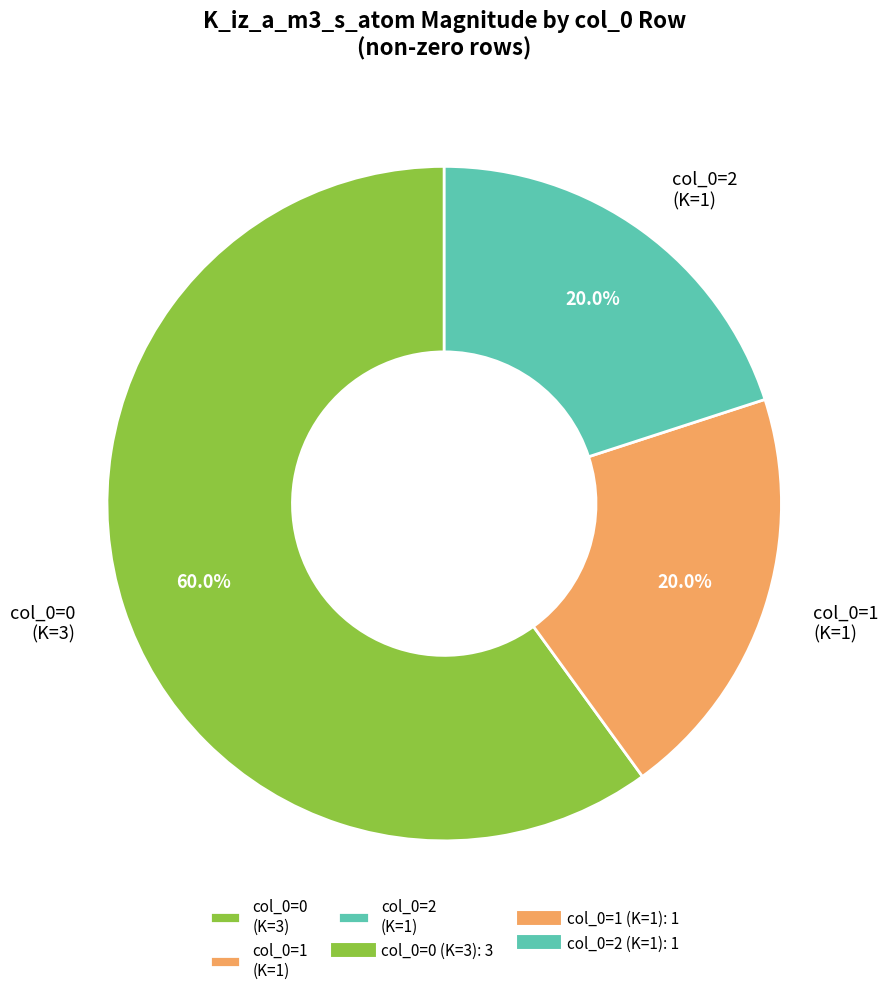

What percentage do col_0=1 (K=1) and col_0=2 (K=1) together represent?

40.0%